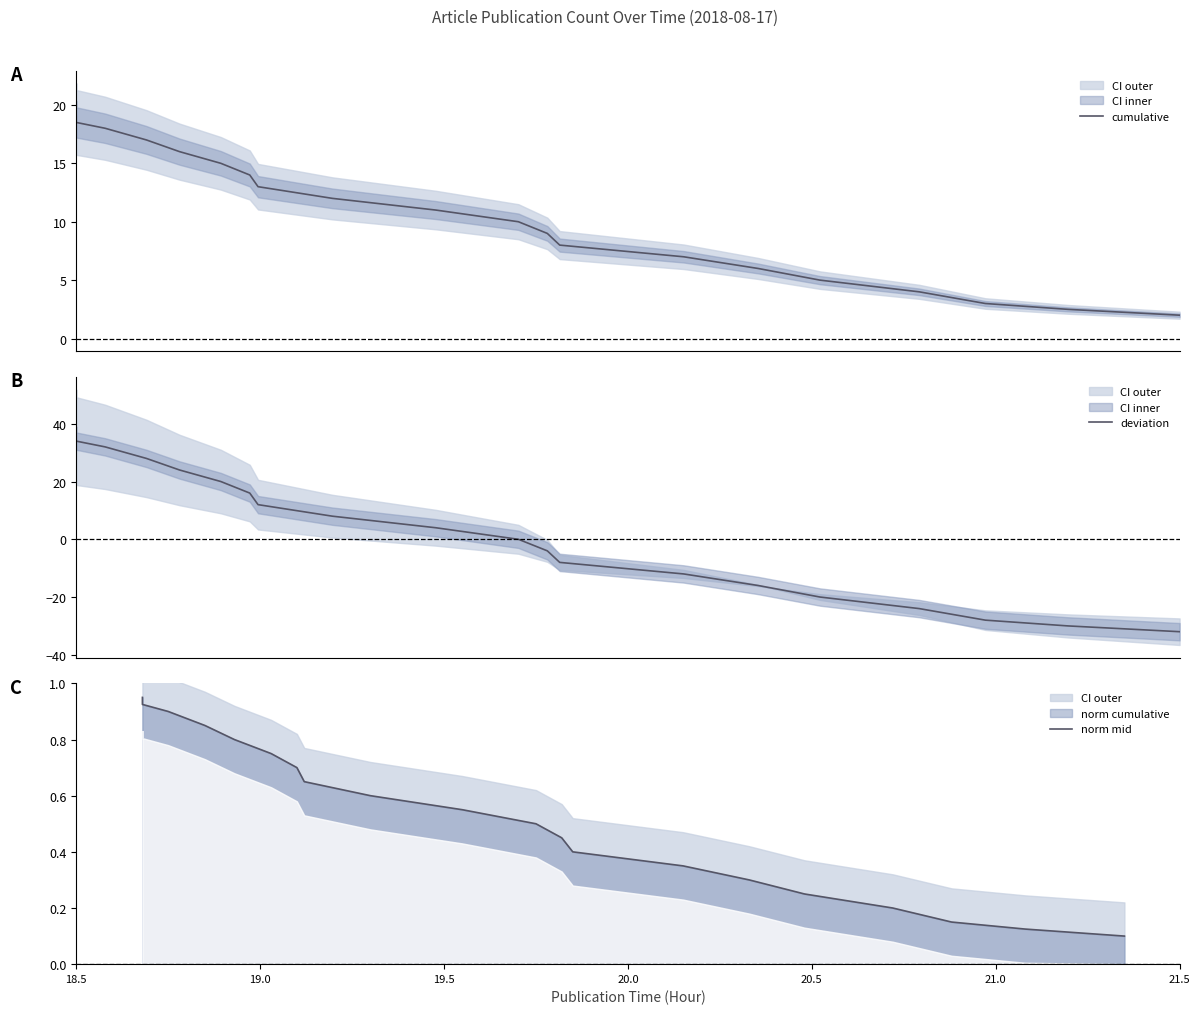

List the series in order of their peak value, highest first.

deviation, cumulative, norm mid